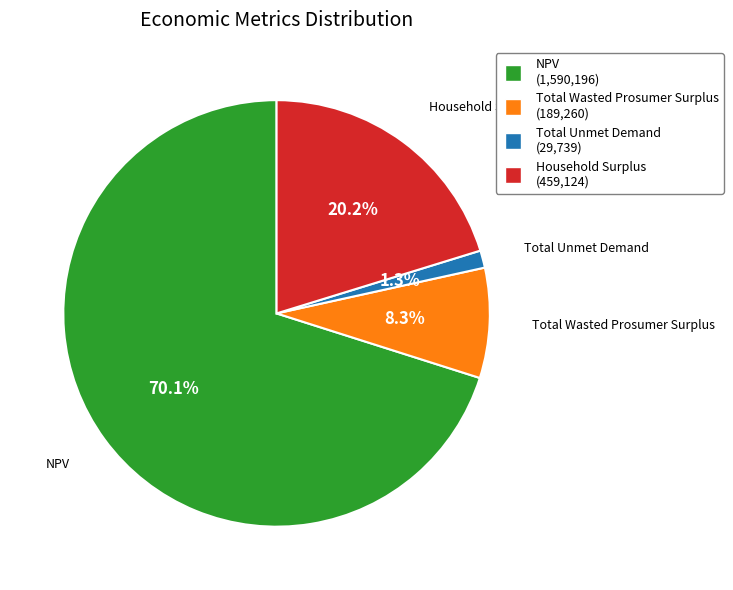

How many segments does this pie chart have?

4